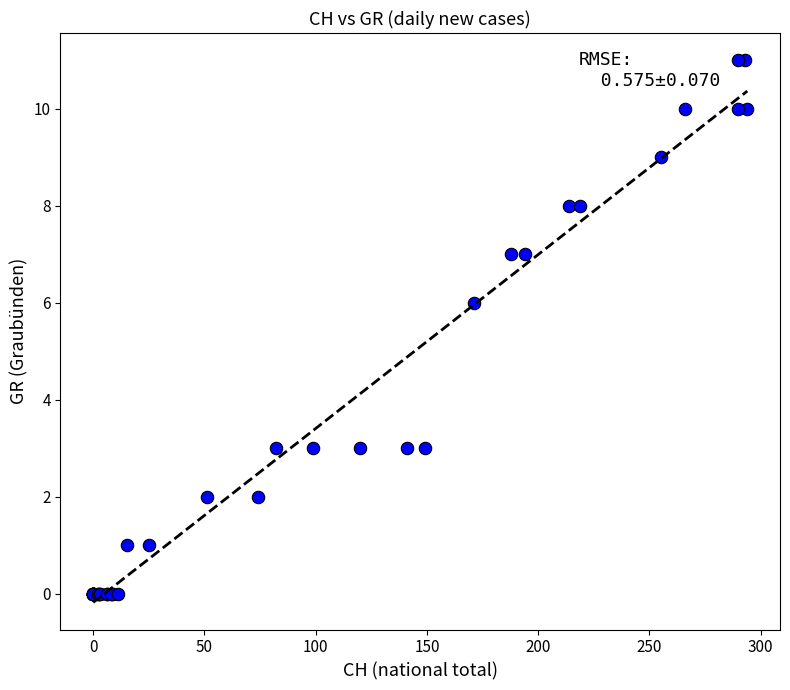

What Y value in the scatter plot is closest to 5?

6